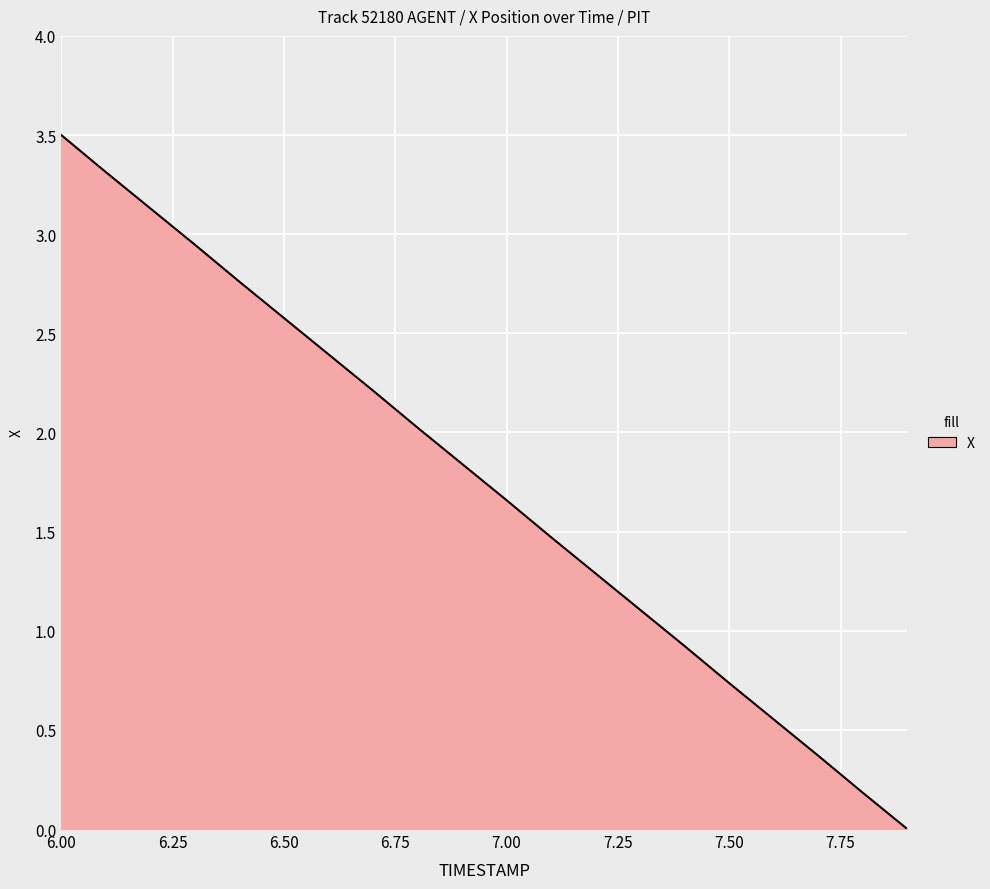

Does the chart have visible grid lines?

Yes